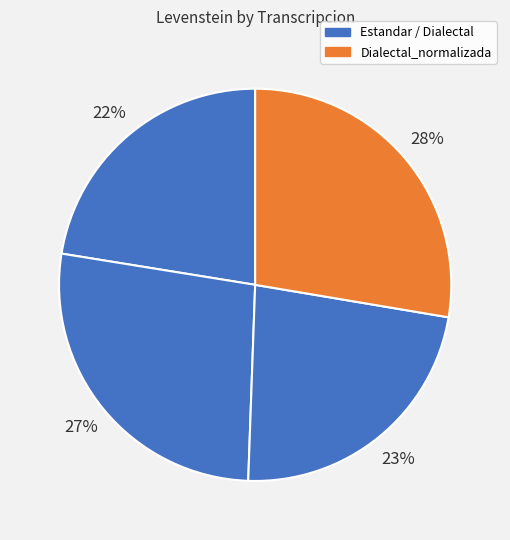

Is there a majority slice in this chart?

No